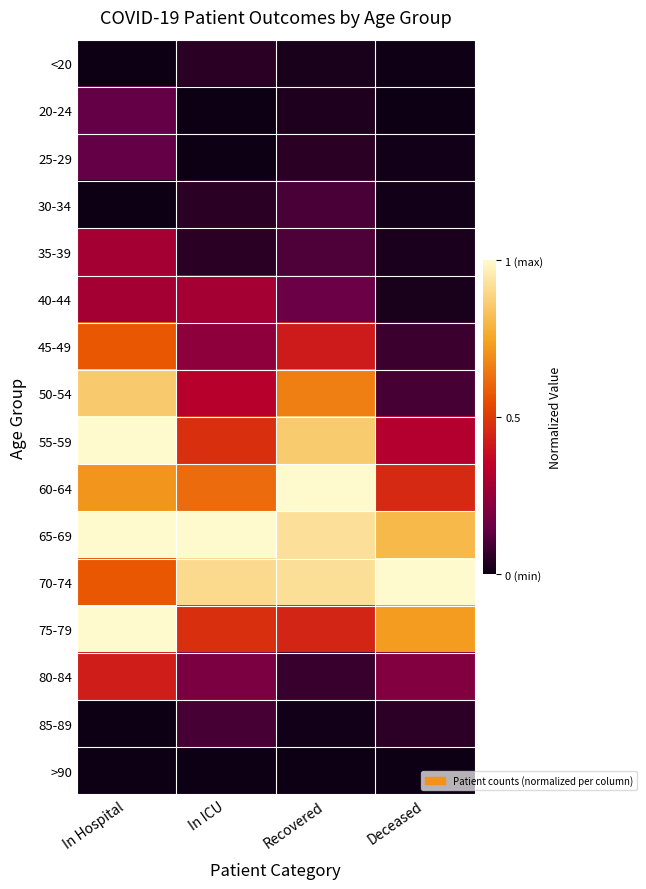

Reading right to left, list all the values displayed in this chart.

<20: Deceased=0.0	Recovered=0.0	In ICU=0.0	In Hospital=0.0
20-24: Deceased=0.0	Recovered=0.0	In ICU=0.0	In Hospital=0.1
25-29: Deceased=0.0	Recovered=0.1	In ICU=0.0	In Hospital=0.1
30-34: Deceased=0.0	Recovered=0.1	In ICU=0.0	In Hospital=0.0
35-39: Deceased=0.0	Recovered=0.1	In ICU=0.0	In Hospital=0.3
40-44: Deceased=0.0	Recovered=0.2	In ICU=0.3	In Hospital=0.3
45-49: Deceased=0.1	Recovered=0.4	In ICU=0.2	In Hospital=0.6
50-54: Deceased=0.1	Recovered=0.7	In ICU=0.3	In Hospital=0.9
55-59: Deceased=0.3	Recovered=0.9	In ICU=0.5	In Hospital=1.0
60-64: Deceased=0.5	Recovered=1.0	In ICU=0.6	In Hospital=0.7
65-69: Deceased=0.8	Recovered=0.9	In ICU=1.0	In Hospital=1.0
70-74: Deceased=1.0	Recovered=0.9	In ICU=0.9	In Hospital=0.6
75-79: Deceased=0.7	Recovered=0.4	In ICU=0.5	In Hospital=1.0
80-84: Deceased=0.2	Recovered=0.1	In ICU=0.2	In Hospital=0.4
85-89: Deceased=0.1	Recovered=0.0	In ICU=0.1	In Hospital=0.0
>90: Deceased=0.0	Recovered=0.0	In ICU=0.0	In Hospital=0.0